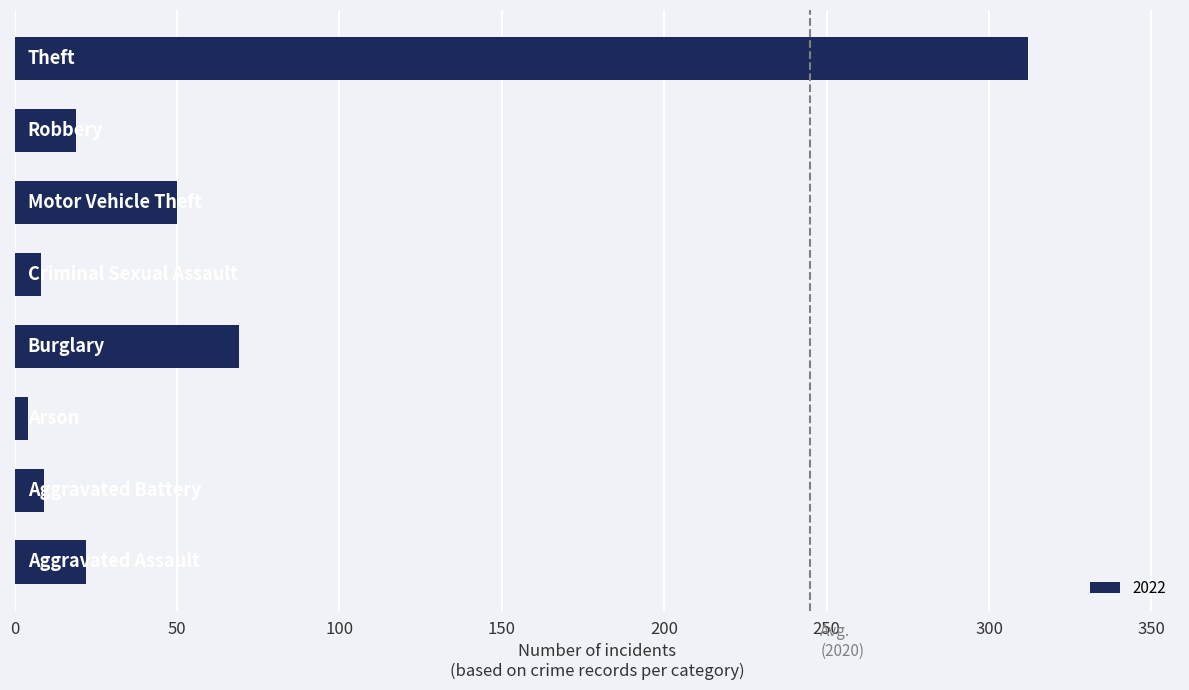

What is the greatest value displayed?

312